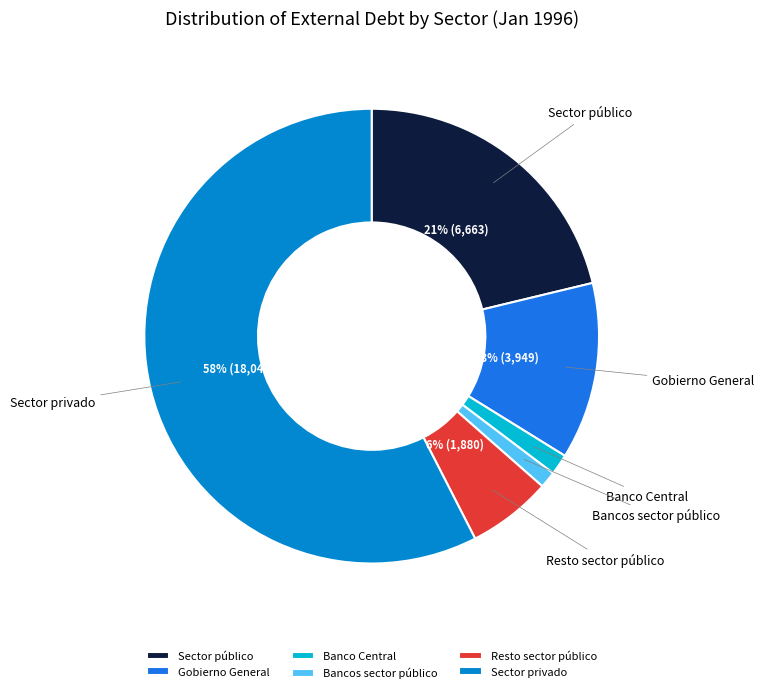

Which category has the biggest portion of the pie?

Sector privado